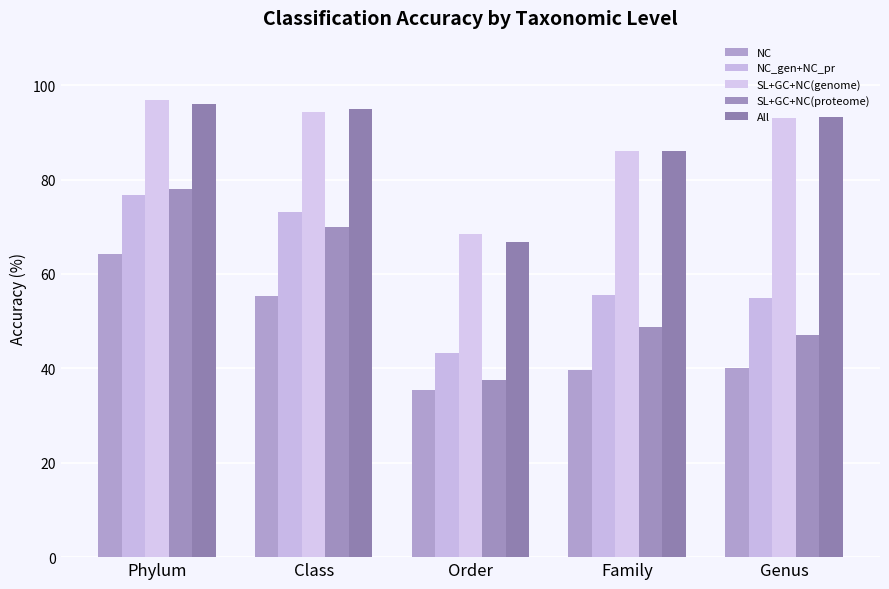

How many bars are there in total?

25